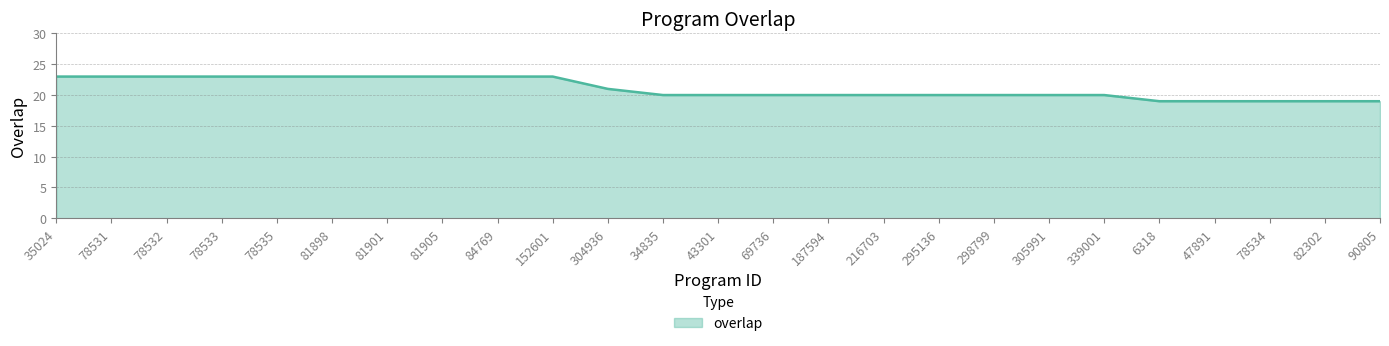

Does the chart display data point markers on the line(s)?

No